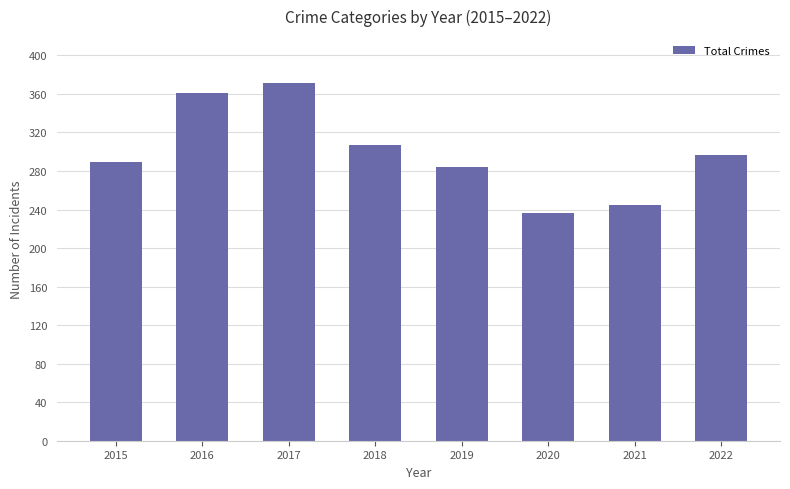

What is the difference between the values at 2018 and 2022?

10